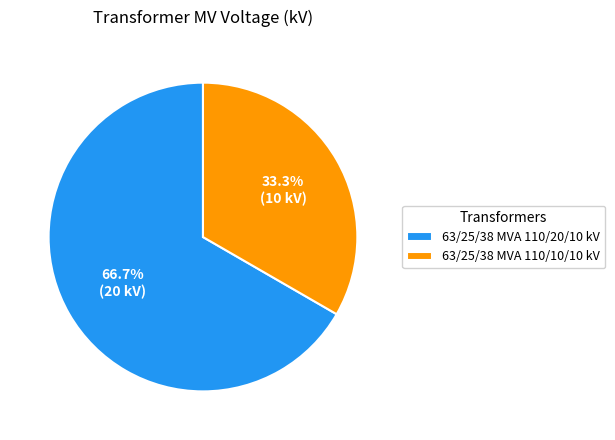

To the nearest percent, what percentage of the pie is 63/25/38 MVA 110/10/10 kV?

33%